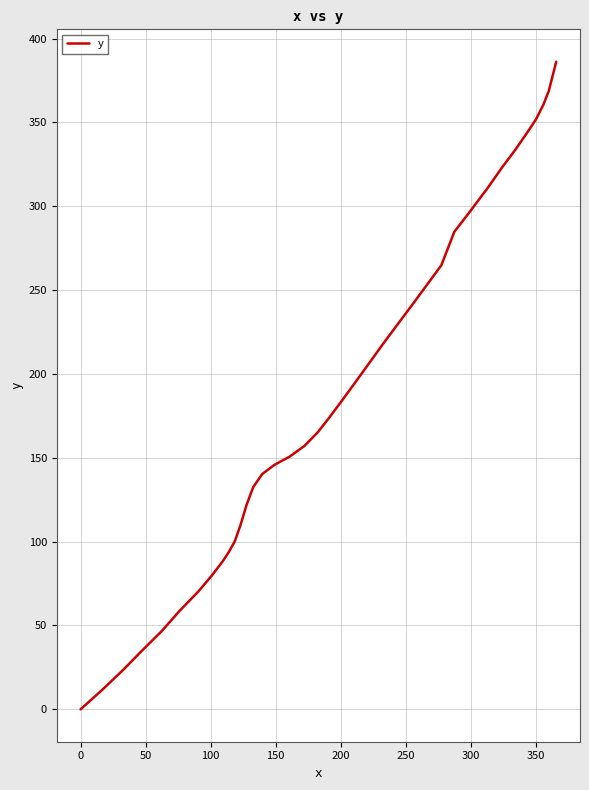

What is the difference between the maximum and minimum values?

386.2